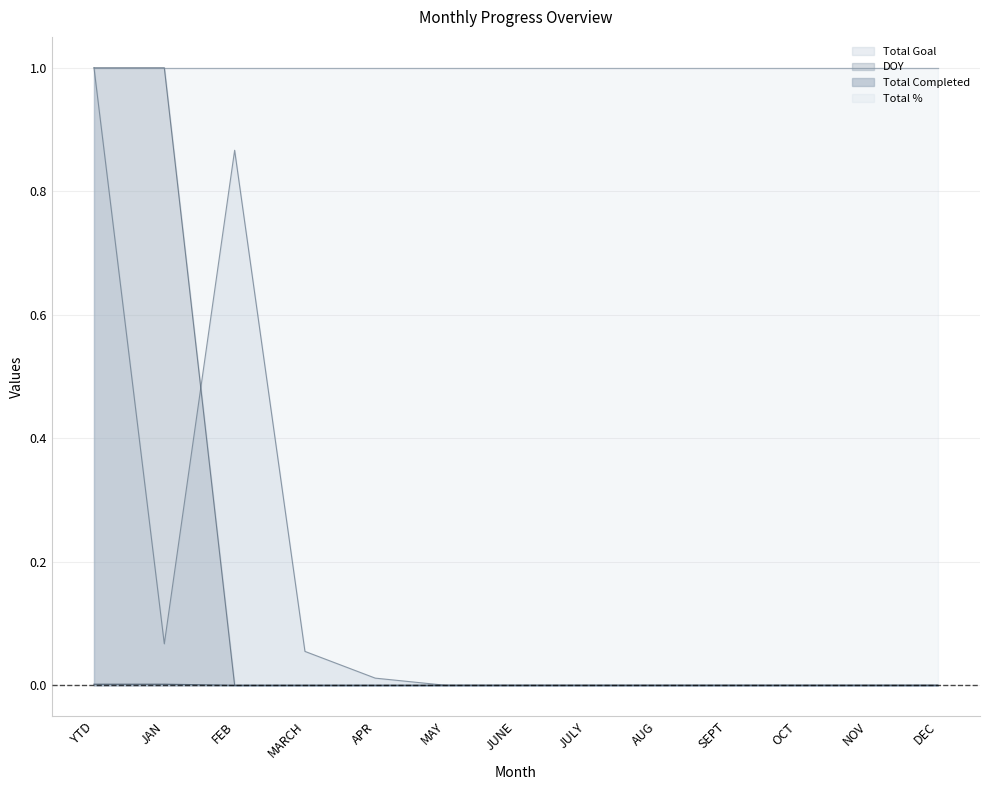

Is it true that Total Completed equals 0.0 at SEPT?

True